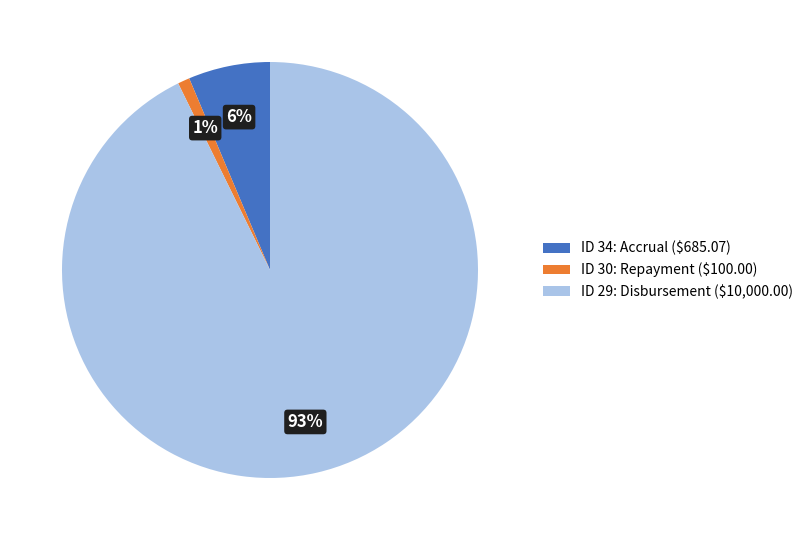

True or false: ID 29: Disbursement ($10,000.00) accounts for 81% of the total.

False